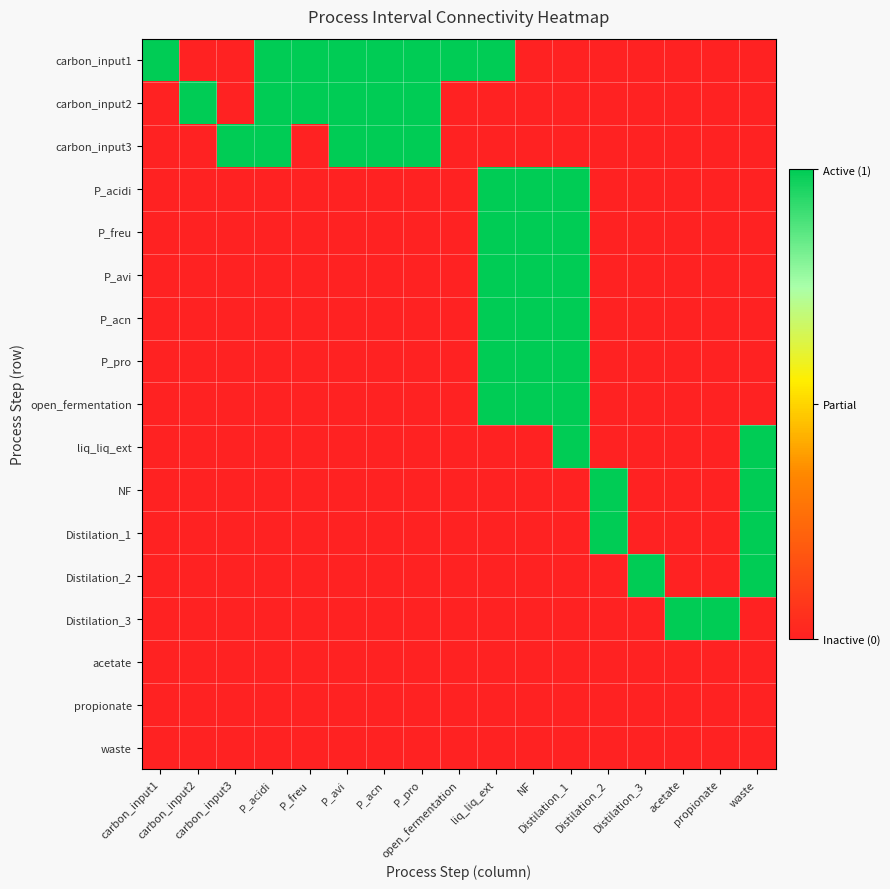

Rank the series by their maximum value, from lowest to highest.

acetate, propionate, waste, carbon_input1, carbon_input2, carbon_input3, P_acidi, P_freu, P_avi, P_acn, P_pro, open_fermentation, liq_liq_ext, NF, Distilation_1, Distilation_2, Distilation_3